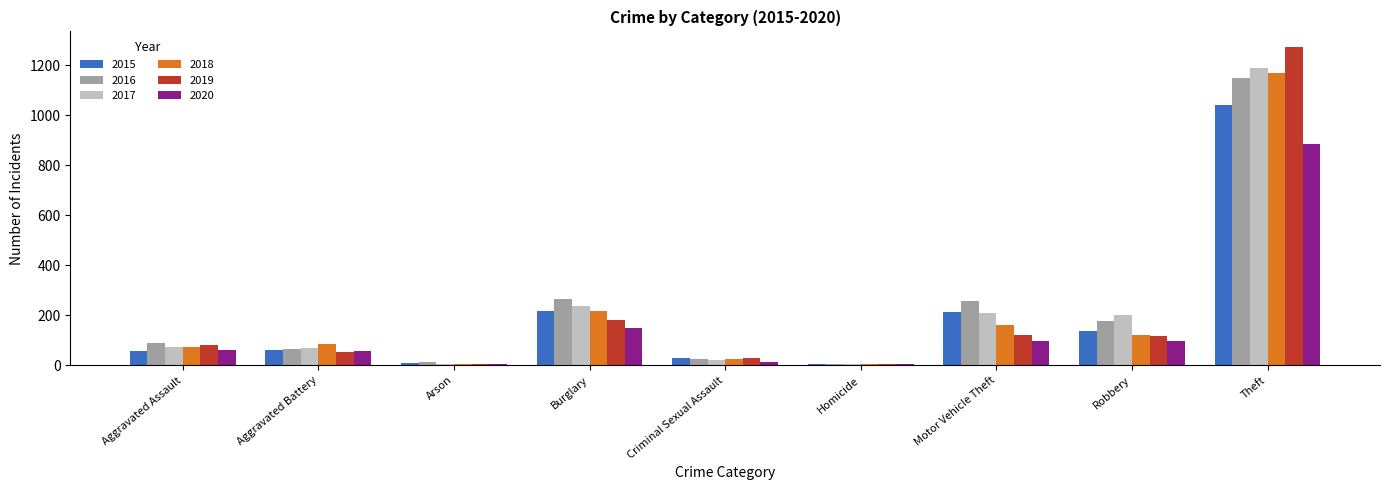

The 2017 series shows 1188 at Theft. True or false?

True